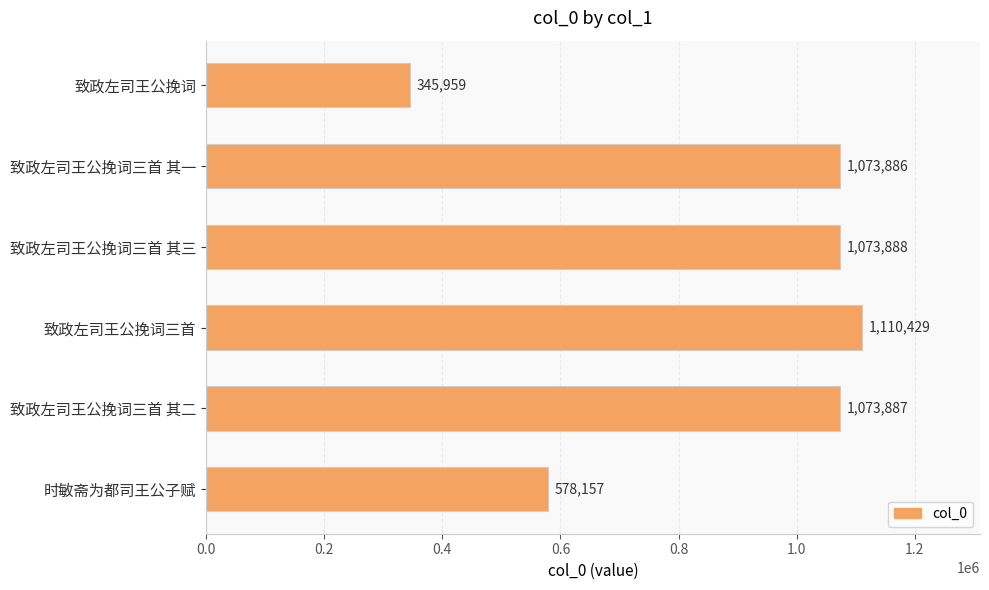

What is the change in value from 致政左司王公挽词三首 其一 to 致政左司王公挽词?

-727927